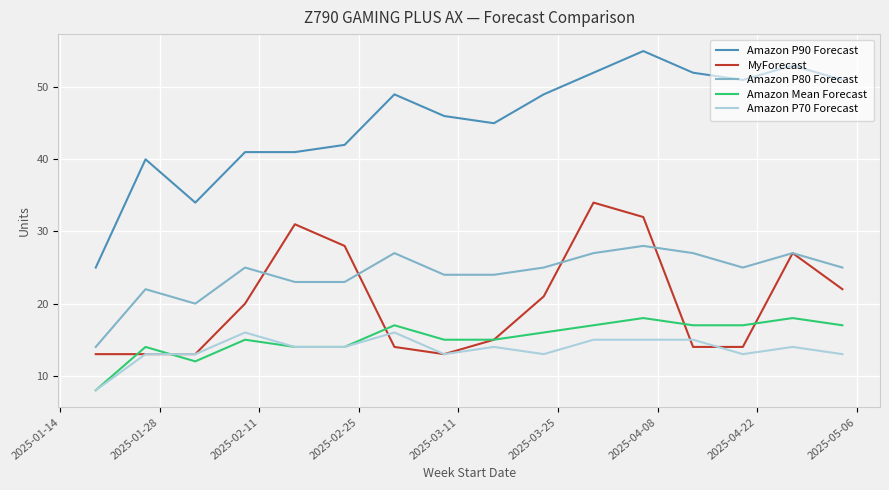

Reading left to right, extract all data points from this chart.

Amazon P90 Forecast: 25	40	34	41	41	42	49	46	45	49	52	55	52	51	53	51
MyForecast: 13	13	13	20	31	28	14	13	15	21	34	32	14	14	27	22
Amazon P80 Forecast: 14	22	20	25	23	23	27	24	24	25	27	28	27	25	27	25
Amazon Mean Forecast: 8	14	12	15	14	14	17	15	15	16	17	18	17	17	18	17
Amazon P70 Forecast: 8	13	13	16	14	14	16	13	14	13	15	15	15	13	14	13